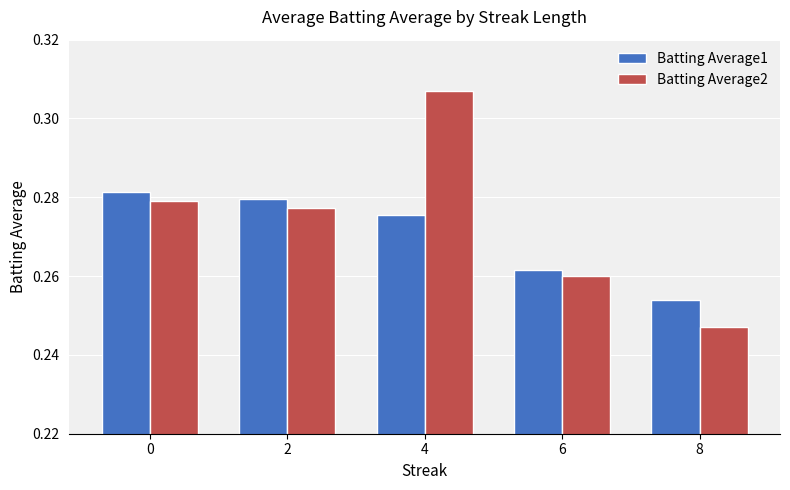

At how many categories does at least one series exceed 0?

5